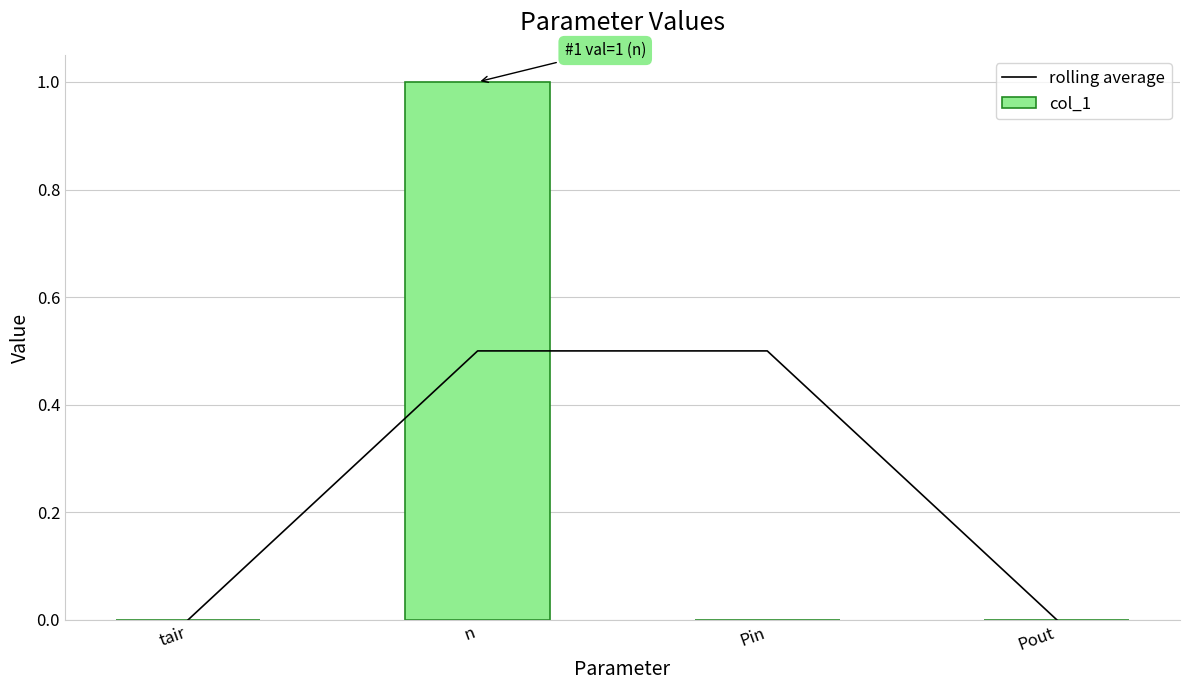

Is the value of rolling average at Pout greater than the value of col_1 at n?

No